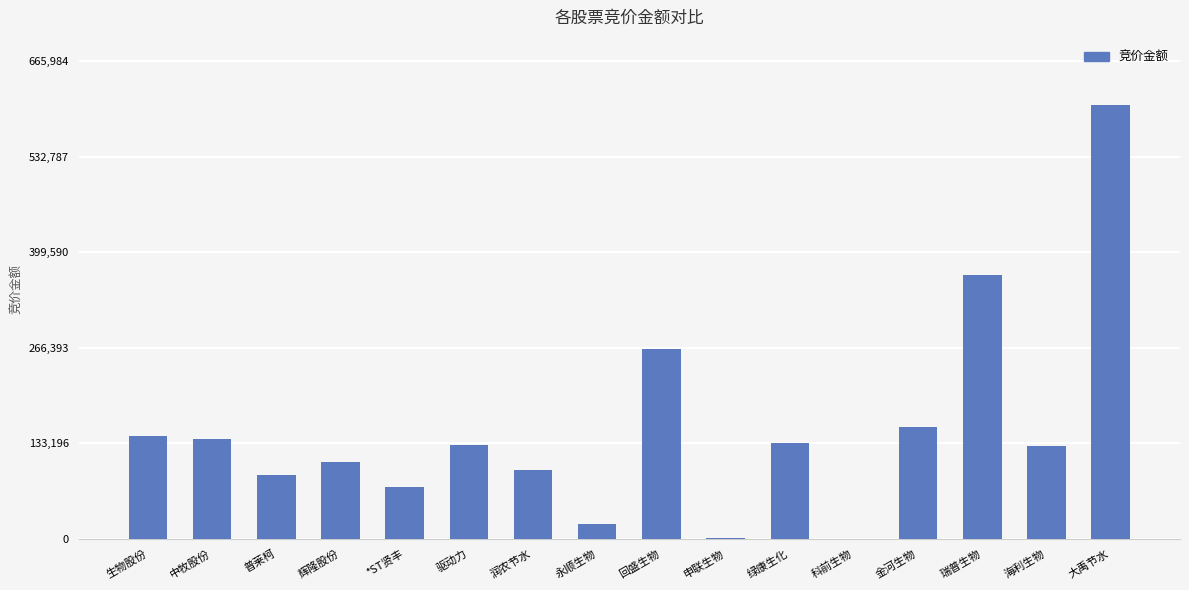

The chart shows a value of 36612 at *ST贤丰. True or false?

False